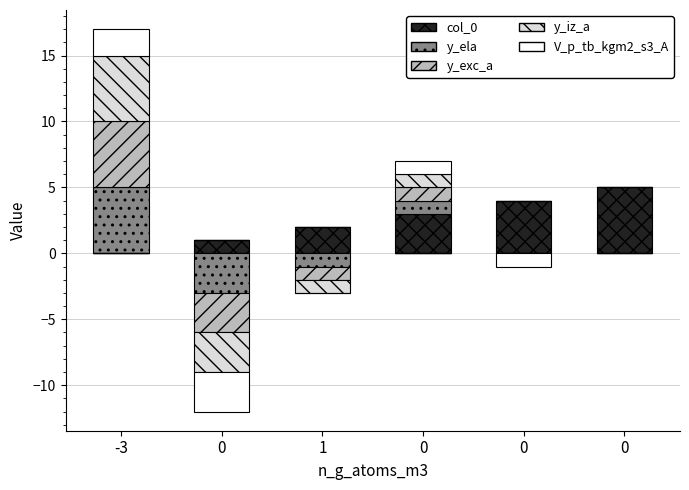

Count the number of categories in the chart.

6